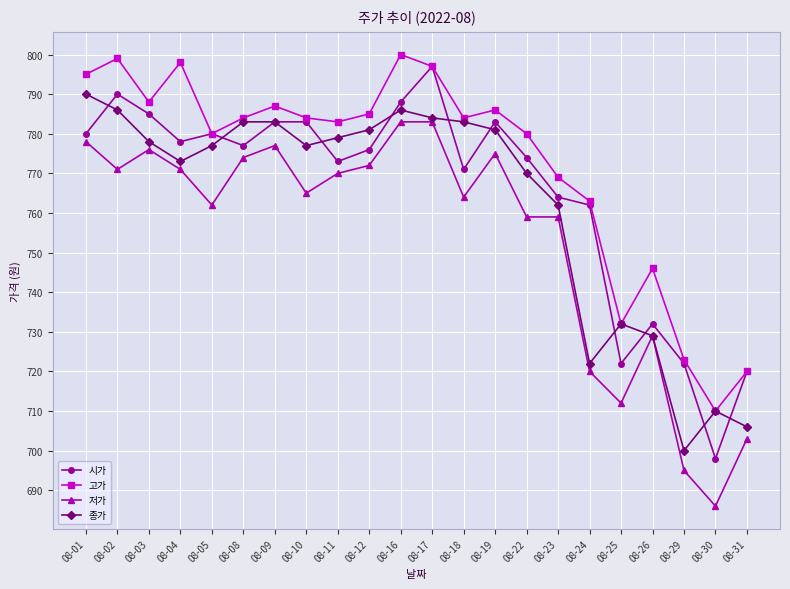

At which label does 시가 reach its minimum?

08-30